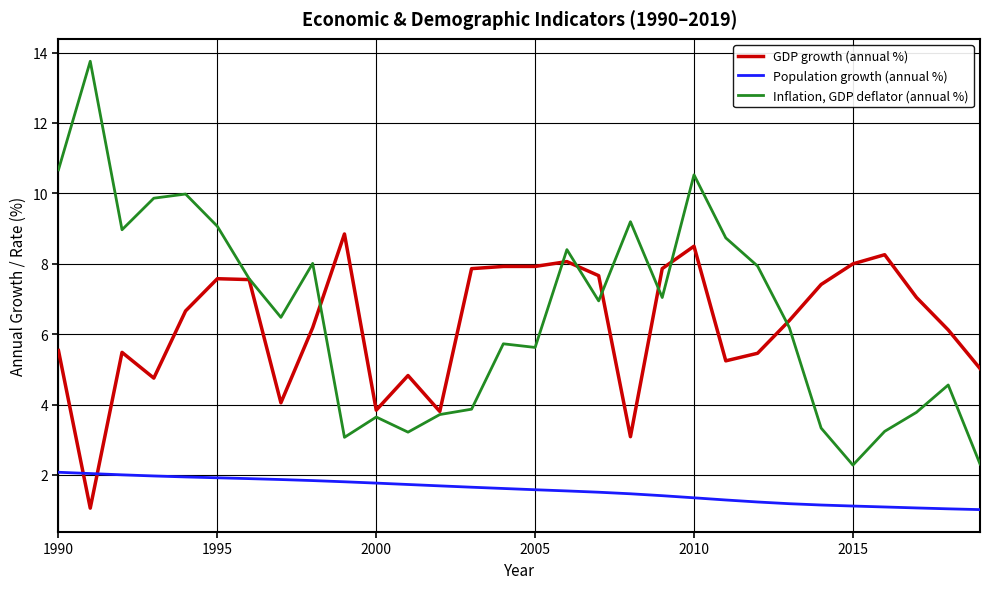

How many intersections are there between Population growth (annual %) and GDP growth (annual %)?

2